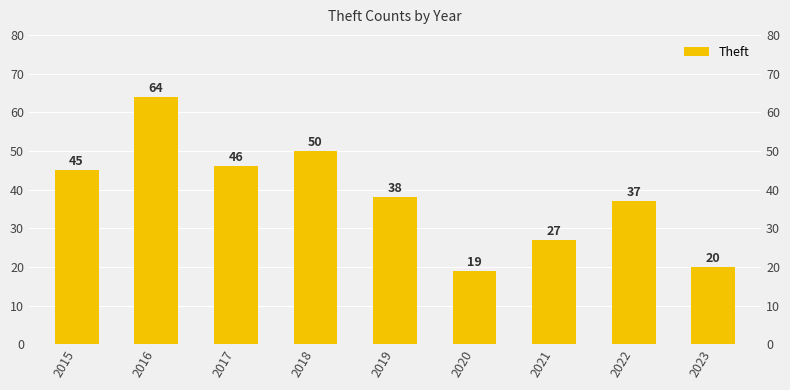

Reading left to right, what are all the values shown in this chart?

45	64	46	50	38	19	27	37	20